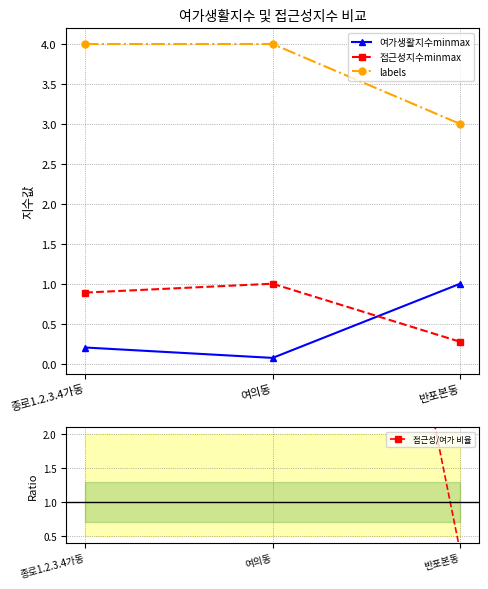

How many data points does each series have?

3